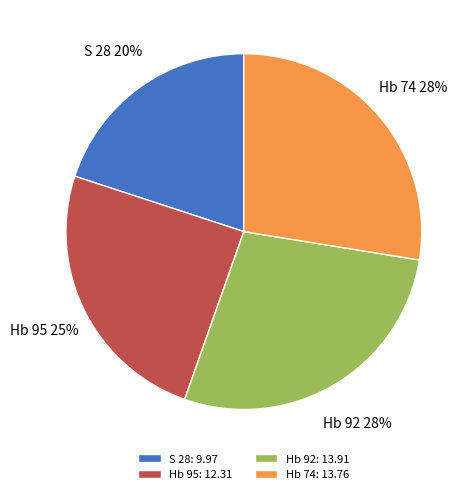

To the nearest percent, what is the difference between the largest and smallest slice percentages?

8%